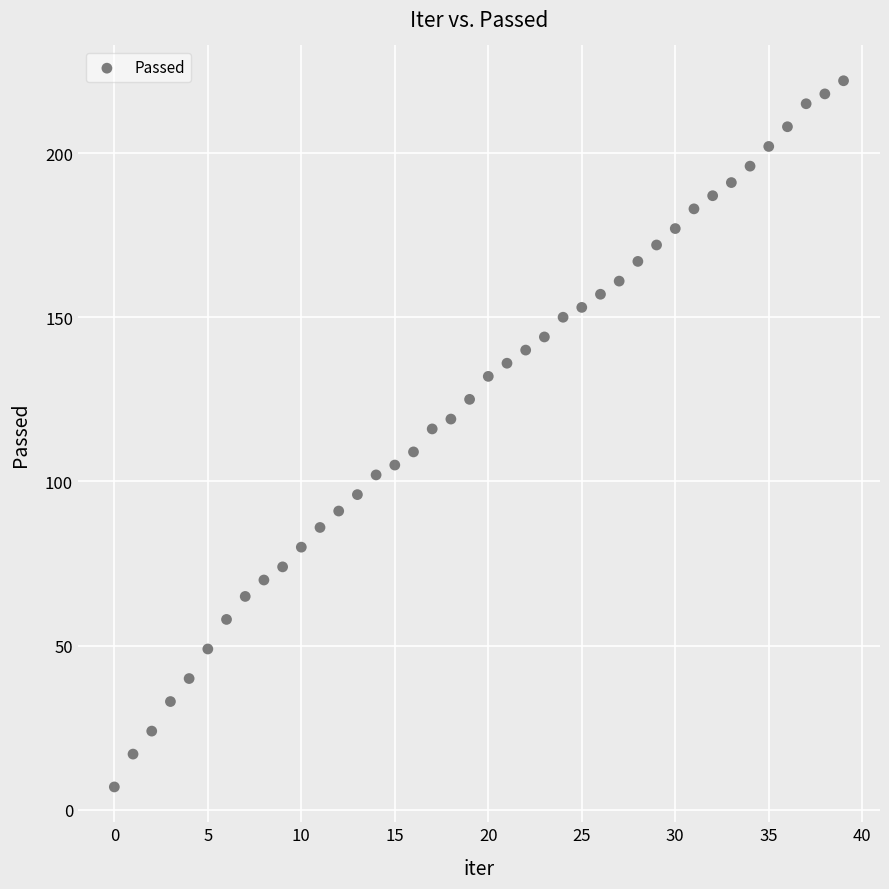

What is the range of Y values (max minus min)?

215